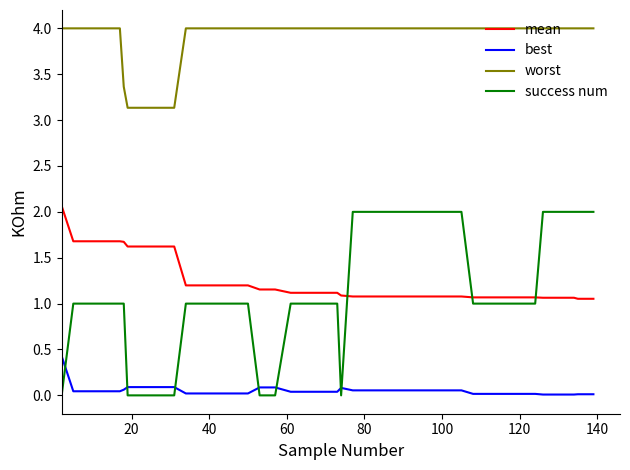

Which series has the widest spread of values?

success num